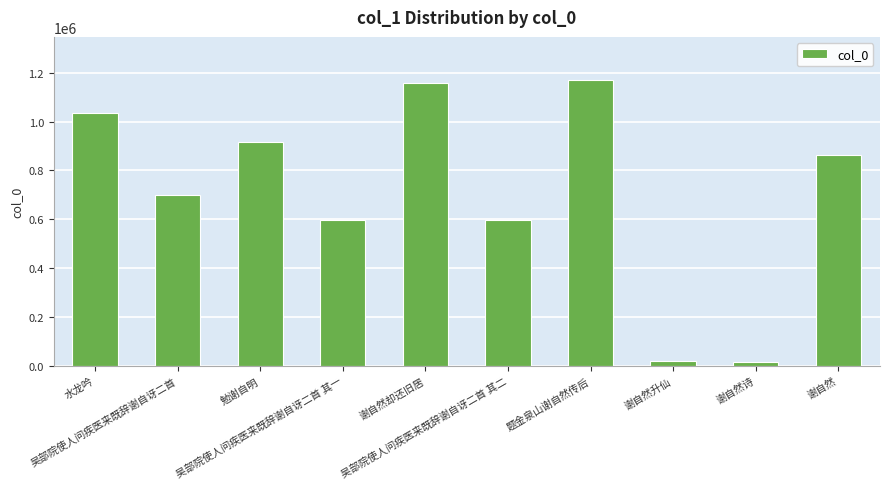

What is the difference between the maximum and minimum values?

1157349